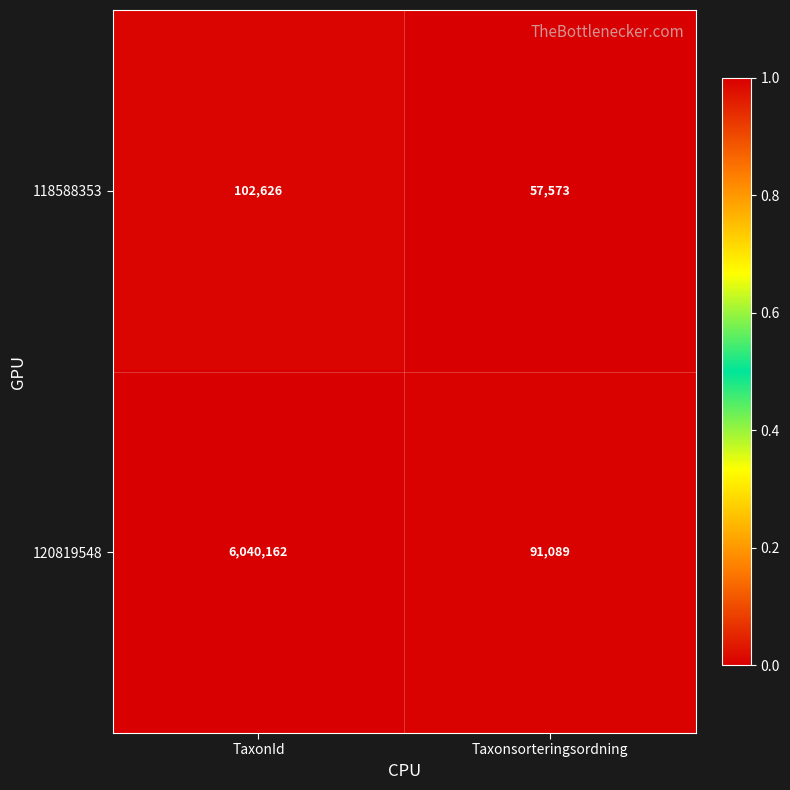

What is the total value across all series at Taxonsorteringsordning?

148662